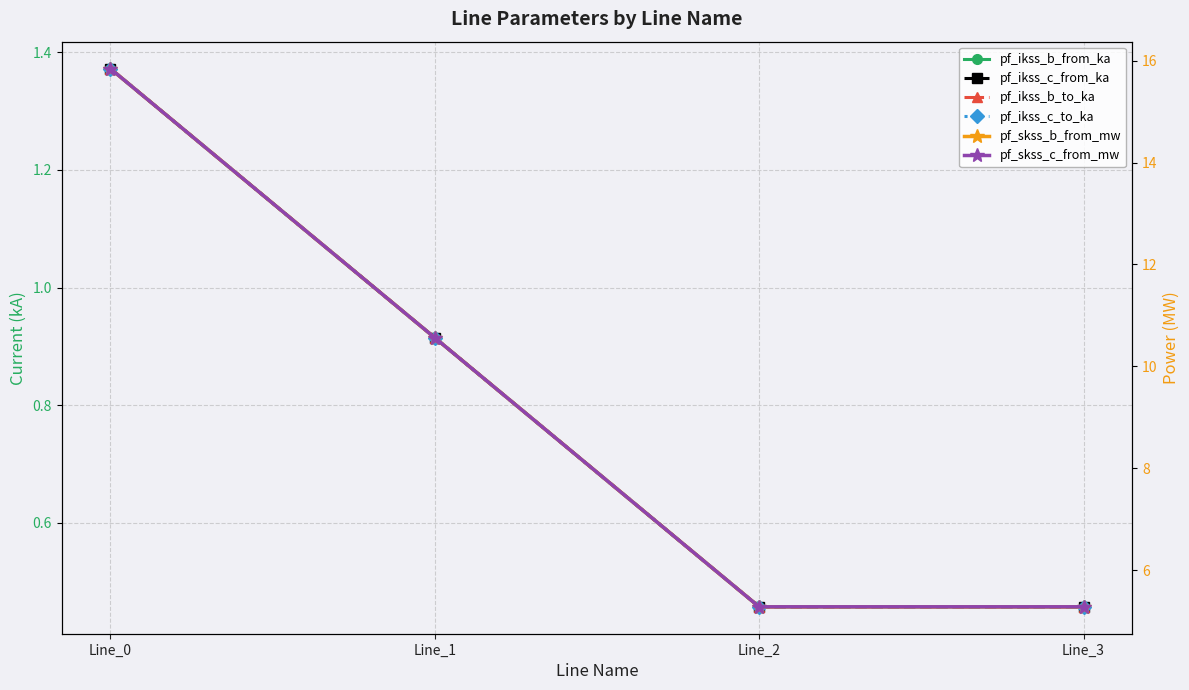

What is the value of the pf_ikss_b_to_ka point at the 1st from the left?

1.4